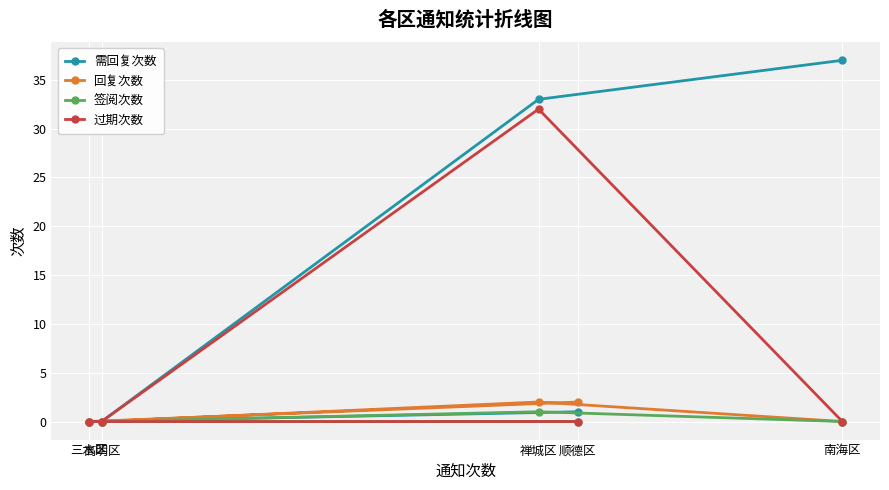

Does the chart display data point markers on the line(s)?

Yes